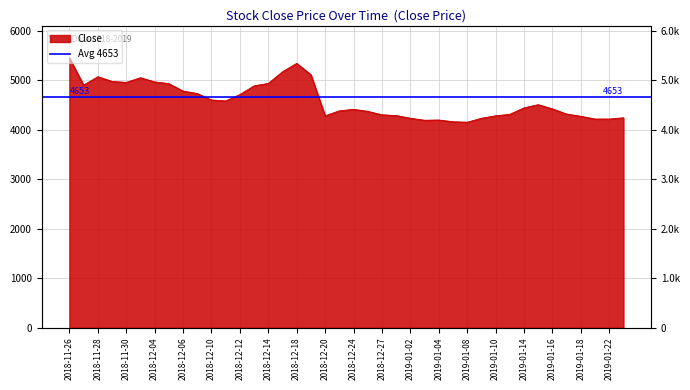

How many lines are shown in the chart?

1